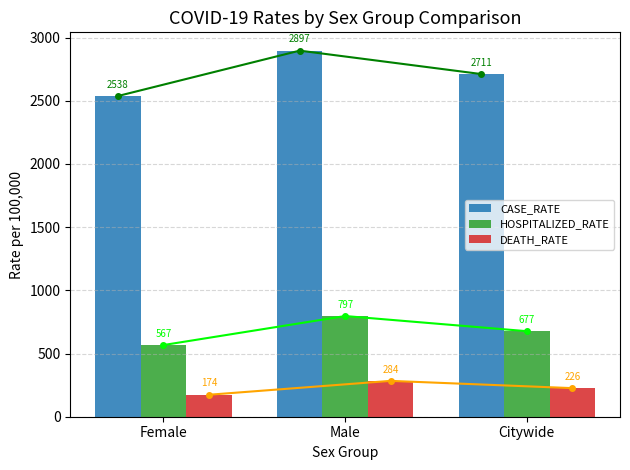

What is the greatest value displayed?

2896.9